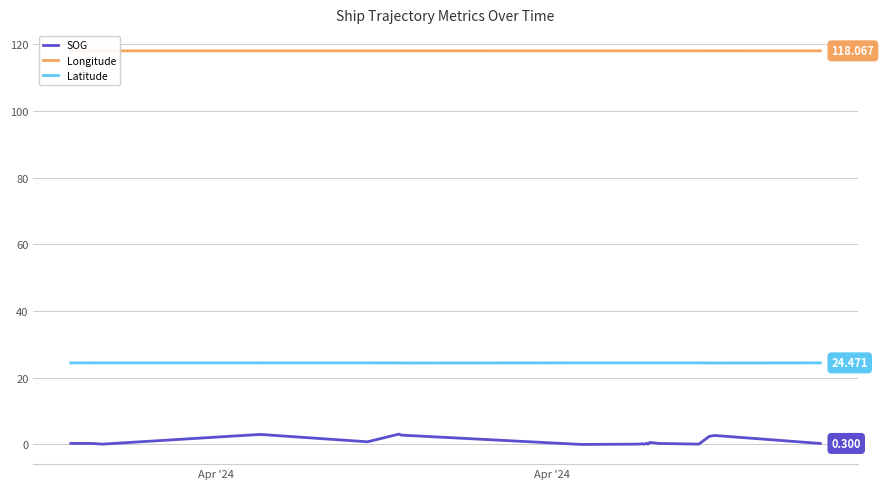

Rank the series by their average value, from highest to lowest.

Longitude, Latitude, SOG